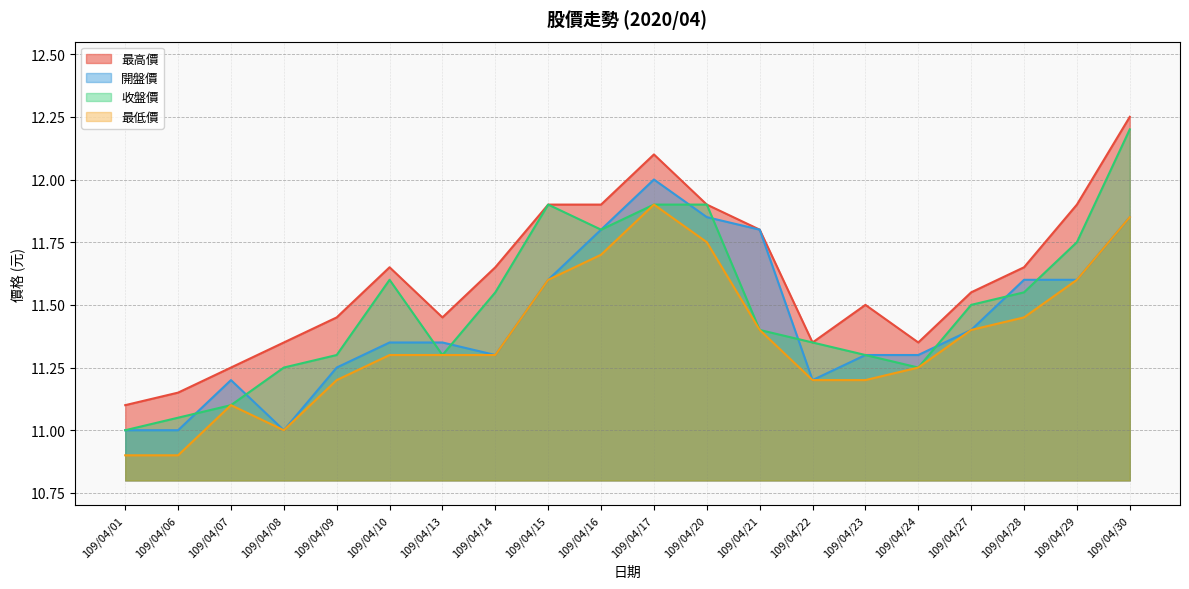

Reading right to left, what are all the values shown in this chart?

最高價: 109/04/30=12.2	109/04/29=11.9	109/04/28=11.7	109/04/27=11.6	109/04/24=11.3	109/04/23=11.5	109/04/22=11.3	109/04/21=11.8	109/04/20=11.9	109/04/17=12.1	109/04/16=11.9	109/04/15=11.9	109/04/14=11.7	109/04/13=11.4	109/04/10=11.7	109/04/09=11.4	109/04/08=11.3	109/04/07=11.2	109/04/06=11.2	109/04/01=11.1
開盤價: 109/04/30=11.8	109/04/29=11.6	109/04/28=11.6	109/04/27=11.4	109/04/24=11.3	109/04/23=11.3	109/04/22=11.2	109/04/21=11.8	109/04/20=11.8	109/04/17=12.0	109/04/16=11.8	109/04/15=11.6	109/04/14=11.3	109/04/13=11.3	109/04/10=11.3	109/04/09=11.2	109/04/08=11.0	109/04/07=11.2	109/04/06=11.0	109/04/01=11.0
收盤價: 109/04/30=12.2	109/04/29=11.8	109/04/28=11.6	109/04/27=11.5	109/04/24=11.2	109/04/23=11.3	109/04/22=11.3	109/04/21=11.4	109/04/20=11.9	109/04/17=11.9	109/04/16=11.8	109/04/15=11.9	109/04/14=11.6	109/04/13=11.3	109/04/10=11.6	109/04/09=11.3	109/04/08=11.2	109/04/07=11.1	109/04/06=11.1	109/04/01=11.0
最低價: 109/04/30=11.8	109/04/29=11.6	109/04/28=11.4	109/04/27=11.4	109/04/24=11.2	109/04/23=11.2	109/04/22=11.2	109/04/21=11.4	109/04/20=11.8	109/04/17=11.9	109/04/16=11.7	109/04/15=11.6	109/04/14=11.3	109/04/13=11.3	109/04/10=11.3	109/04/09=11.2	109/04/08=11.0	109/04/07=11.1	109/04/06=10.9	109/04/01=10.9